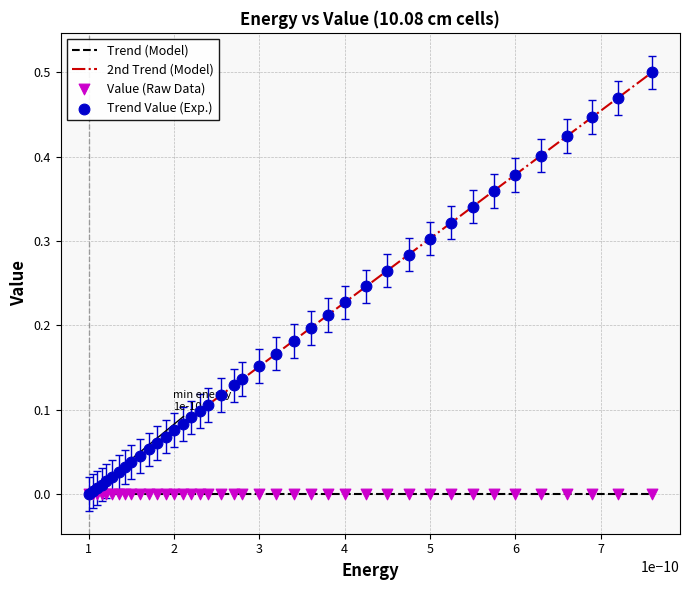

Which series has the widest spread of values?

2nd Trend (Model)